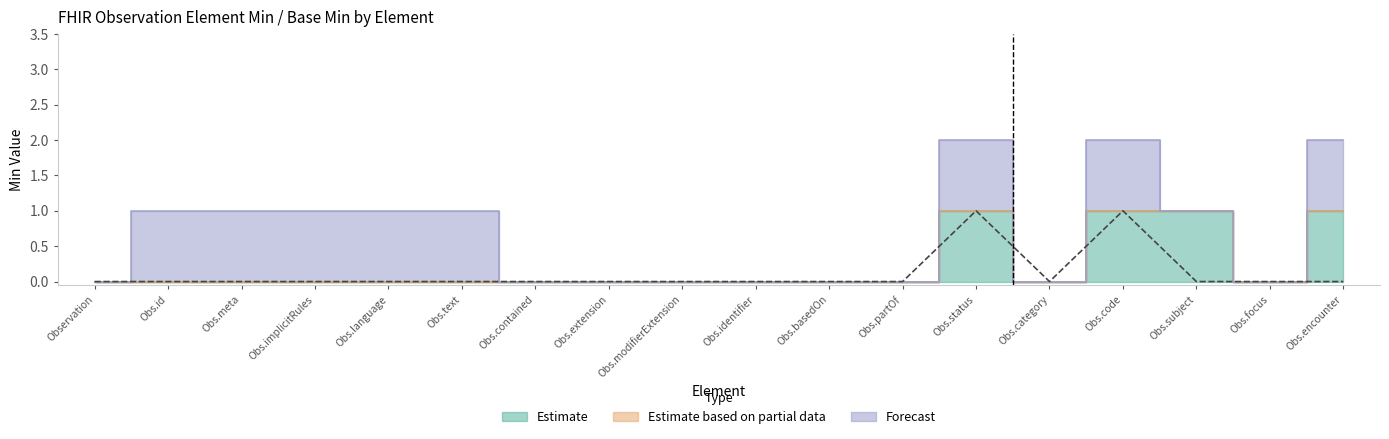

At Observation.meta, list the series in order from largest to smallest.

Forecast, Estimate, Estimate based on partial data